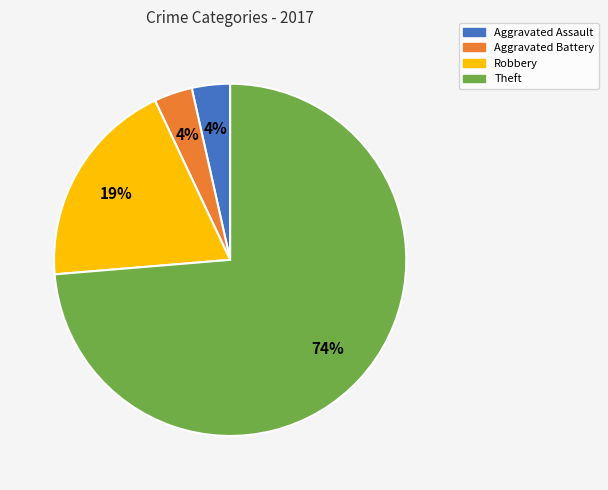

Does any single category account for the majority?

Yes